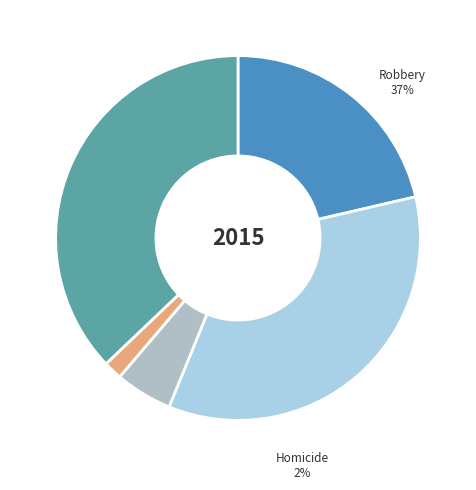

Combined, what portion of the pie is Robbery and Aggravated Battery?

71.9%